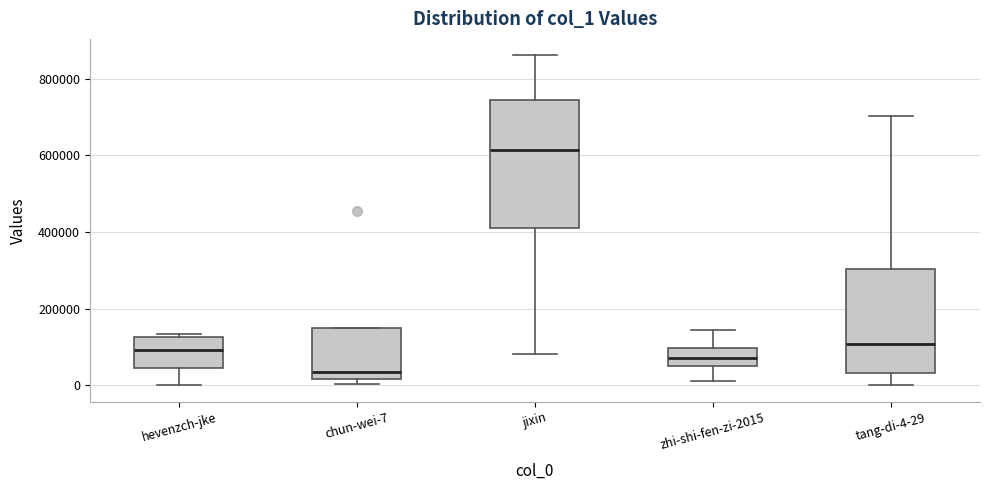

Where is the lower edge of the box for chun-wei-7 on the y-axis? The values are not printed on the chart, so give them approximately, as read against the axis.

20000